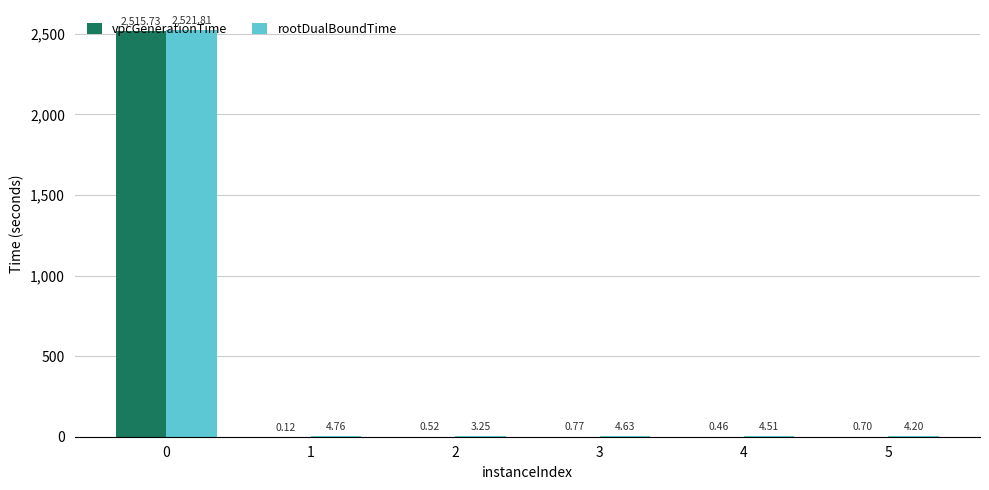

What is the sum of all vpcGenerationTime values?

2518.3